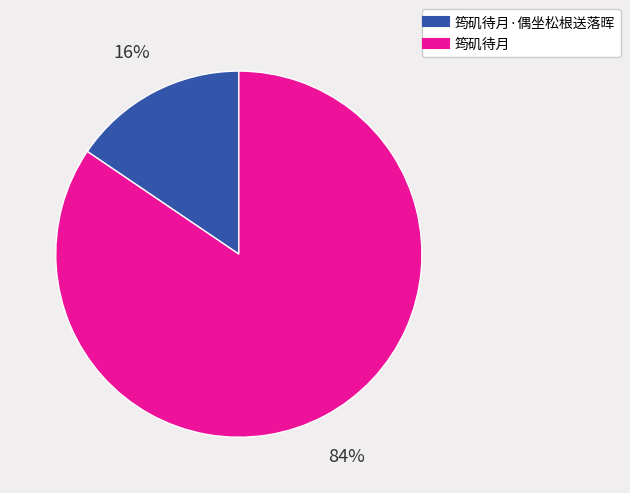

To the nearest percent, what is the average slice percentage?

50%